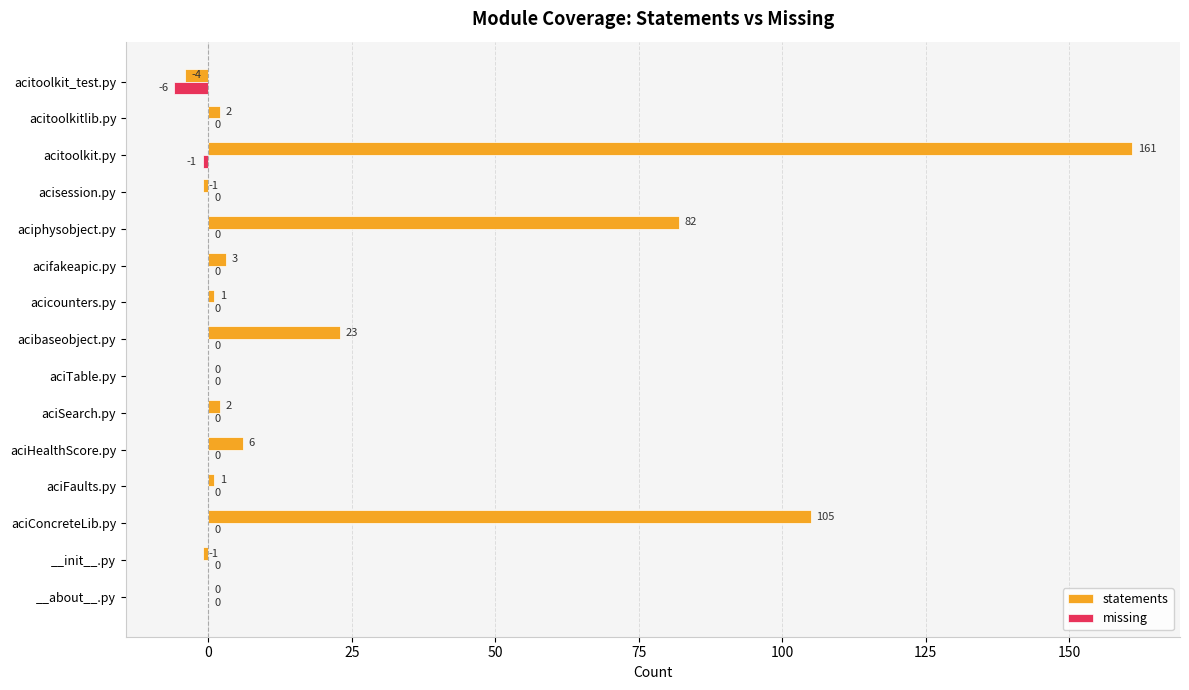

How many series are shown in this chart?

2